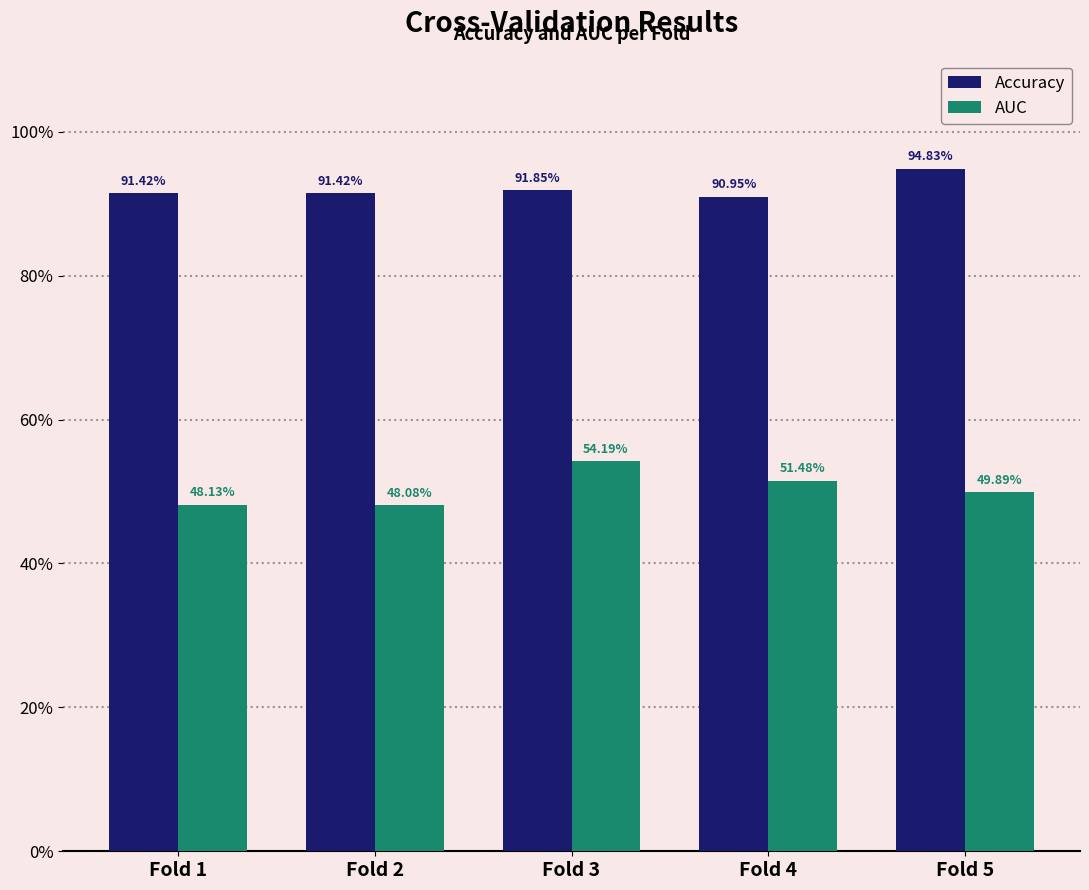

What is the smallest value displayed?

0.5